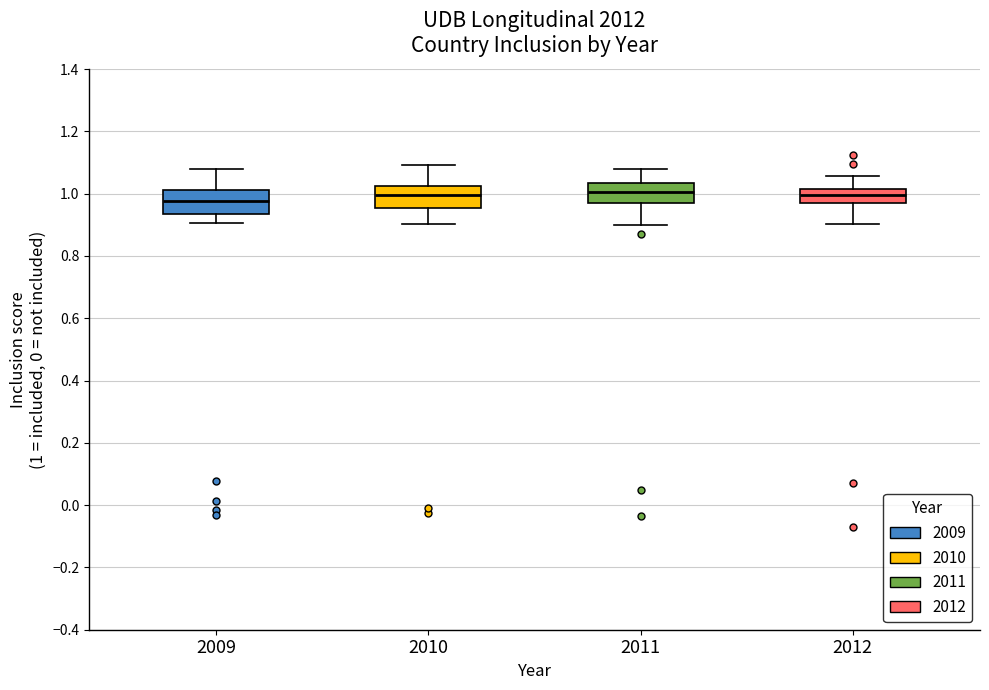

Reading left to right, read every box against the y-axis: the position of its median line, the range the box covers, and the ends of its whiskers. The values are not printed on the chart, so give them approximately, as read against the axis.

2009: median 0.98, box 0.94 to 1.02, whiskers 0.90 to 1.08
2010: median 1.00, box 0.96 to 1.02, whiskers 0.90 to 1.10
2011: median 1.00, box 0.98 to 1.04, whiskers 0.90 to 1.08
2012: median 1.00, box 0.96 to 1.02, whiskers 0.90 to 1.06